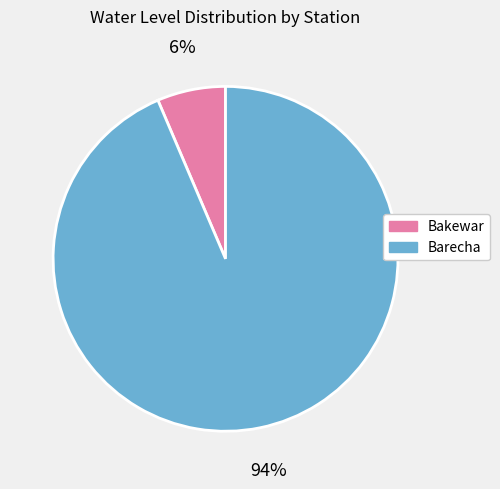

True or false: Bakewar accounts for 6% of the total.

True